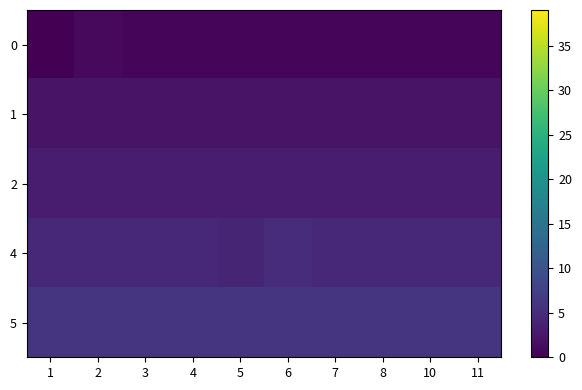

At how many categories does at least one series exceed 2?

10